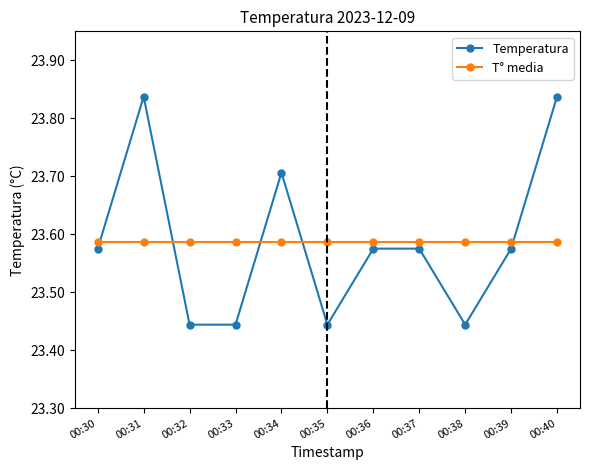

Which series has the widest spread of values?

Temperatura